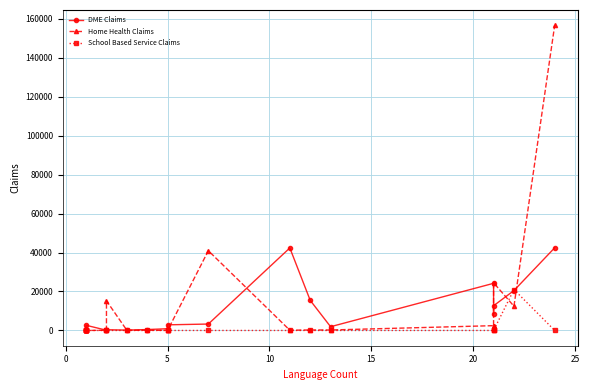

How many values in the DME Claims series exceed 2664?

9